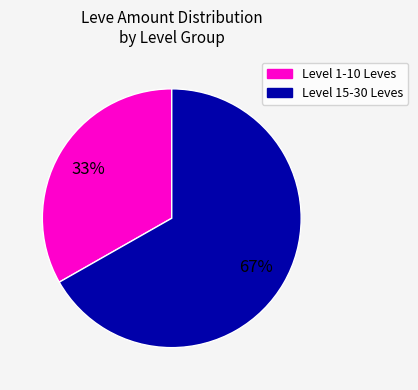

Is there any slice that represents more than half of the pie?

Yes